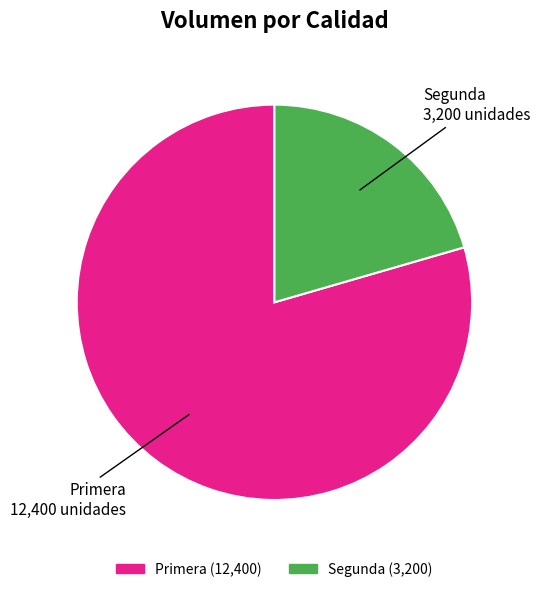

What is the ratio of the value at Segunda to the value at Primera?

0.3